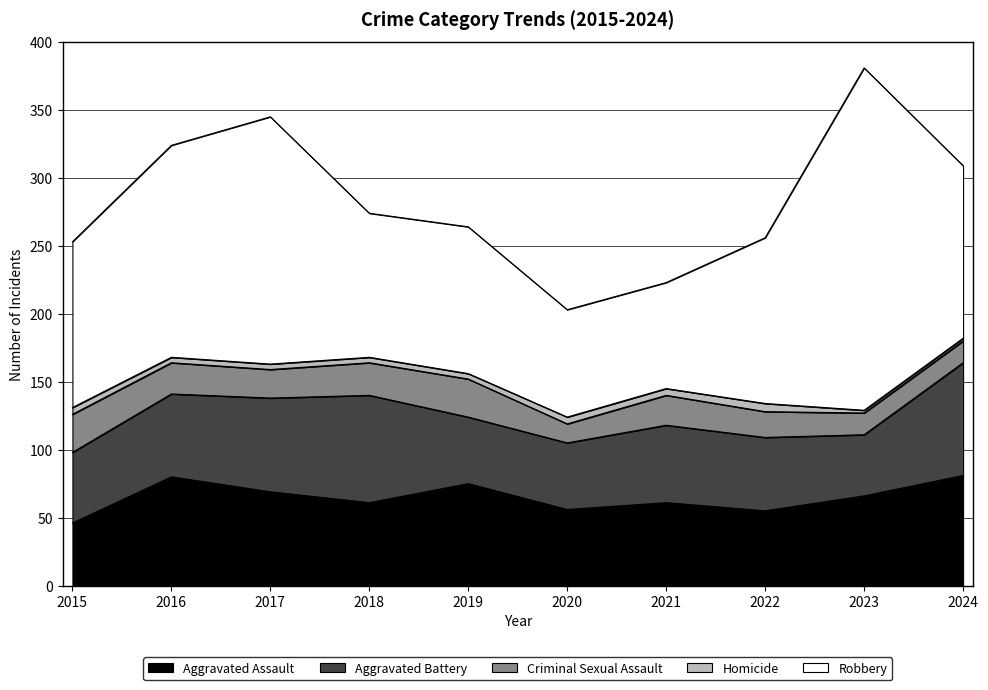

Reading left to right, extract all data points from this chart.

Aggravated Assault: 2015=46	2016=80	2017=69	2018=61	2019=75	2020=56	2021=61	2022=55	2023=66	2024=81
Aggravated Battery: 2015=52	2016=61	2017=69	2018=79	2019=49	2020=49	2021=57	2022=54	2023=45	2024=83
Criminal Sexual Assault: 2015=28	2016=23	2017=21	2018=24	2019=28	2020=14	2021=22	2022=19	2023=16	2024=16
Homicide: 2015=5	2016=4	2017=4	2018=4	2019=4	2020=5	2021=5	2022=6	2023=2	2024=2
Robbery: 2015=122	2016=156	2017=182	2018=106	2019=108	2020=79	2021=78	2022=122	2023=252	2024=127